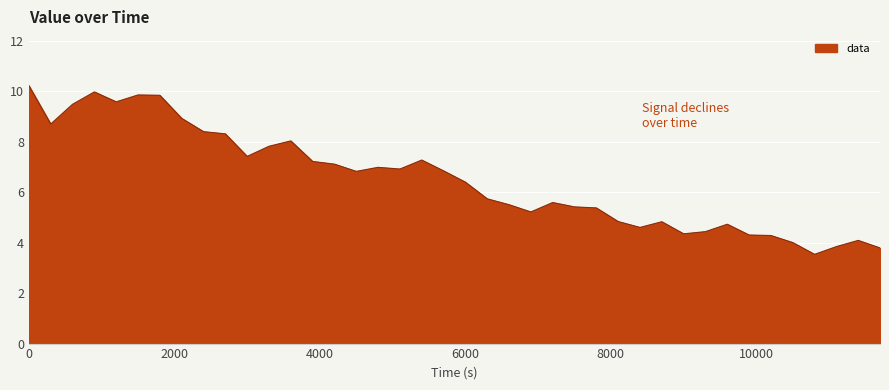

What is the minimum value shown in the chart?

3.5